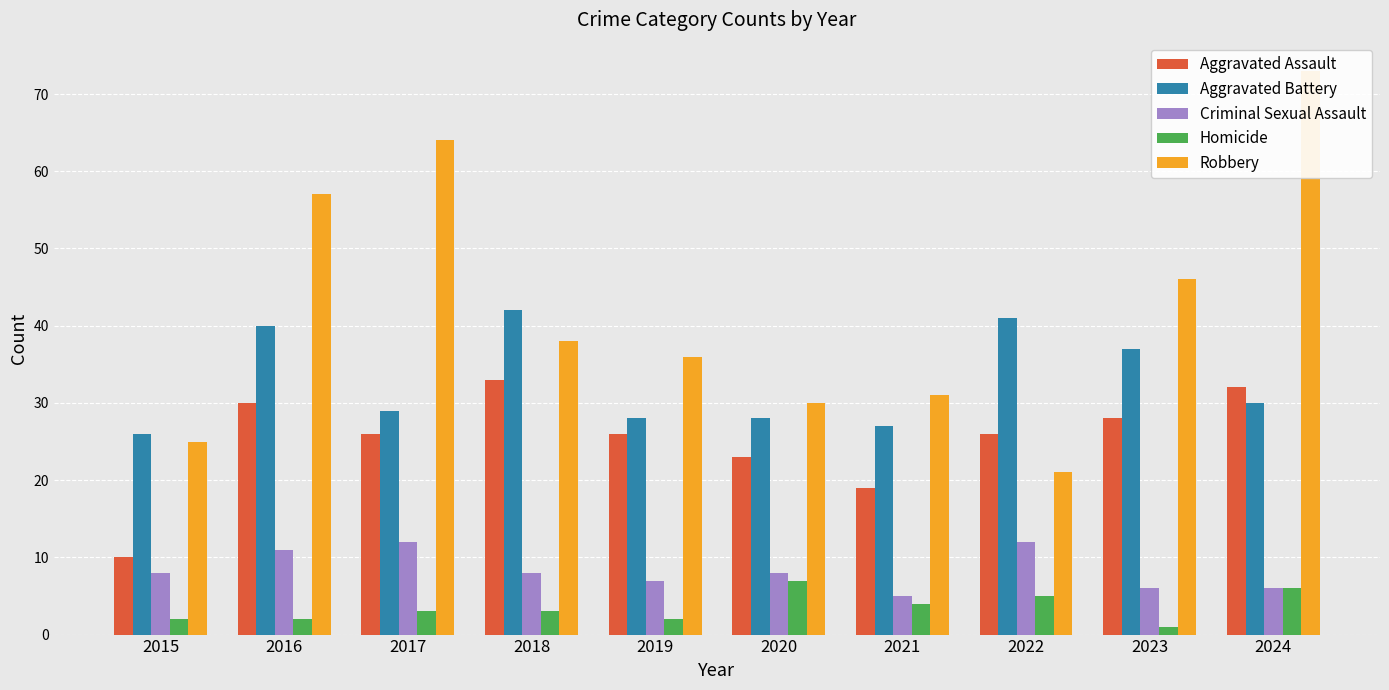

How many values in the Robbery series are below 38?

5